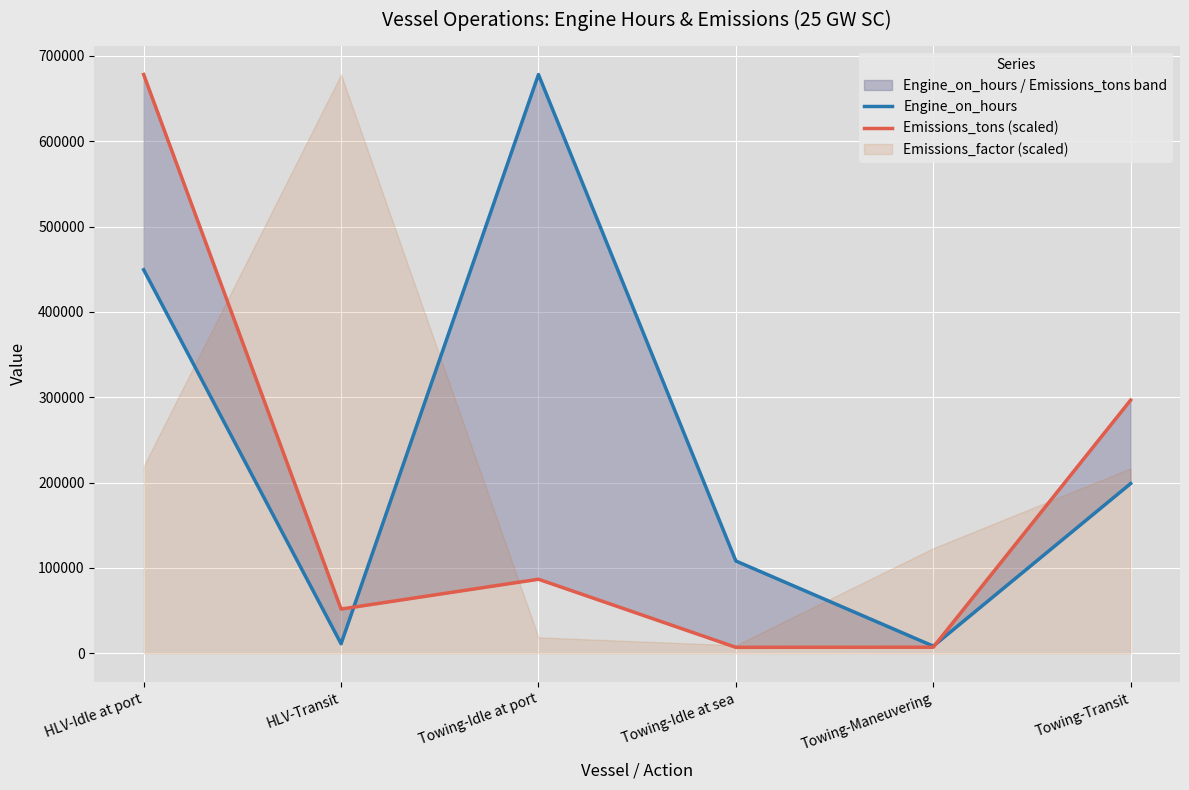

Where do Engine_on_hours and Emissions_tons (scaled) first cross each other?

HLV-Transit and Towing-Idle at port